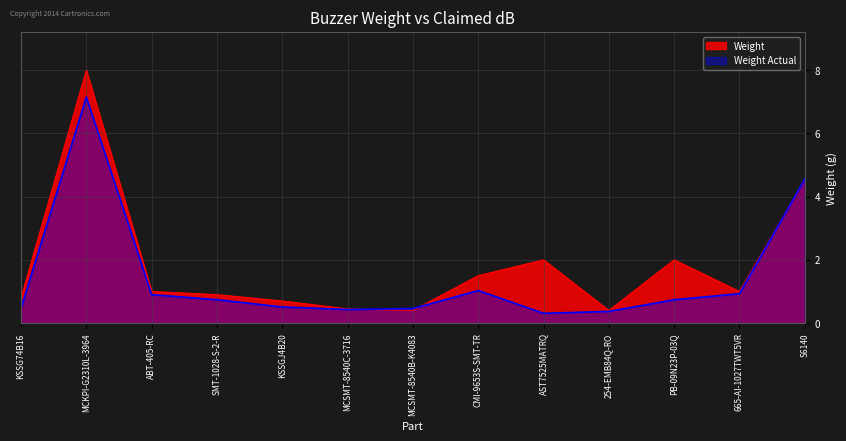

Between KSSGJ4B20 and 254-EMB84Q-RO, which series saw the biggest shift?

Weight